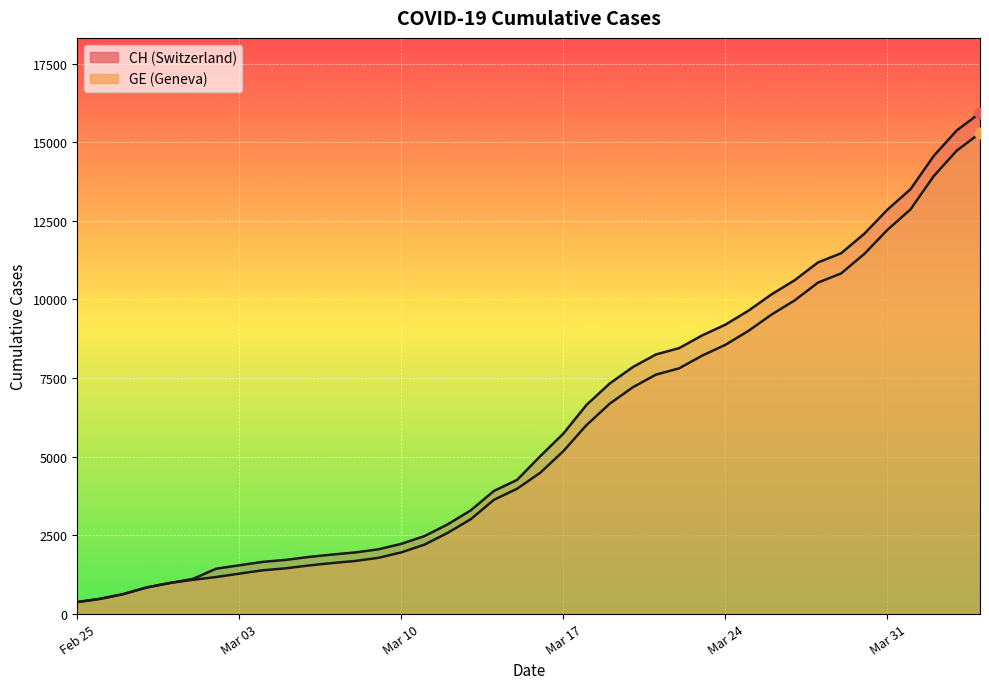

Which series has the largest Y range (max minus min)?

CH